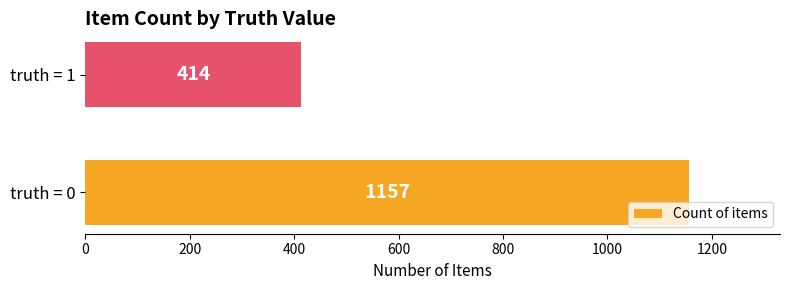

Rank the categories by value from highest to lowest.

truth = 0, truth = 1